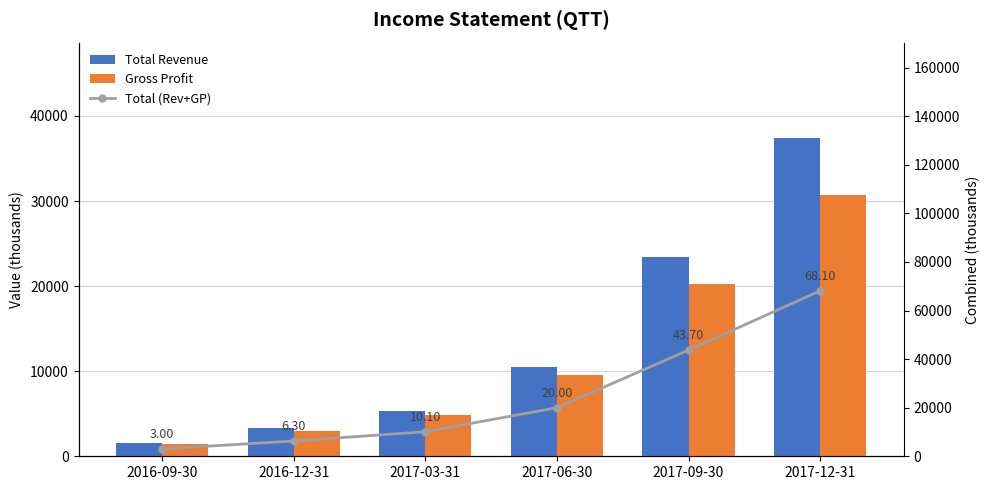

What is the lowest value of the Gross Profit series?

1400